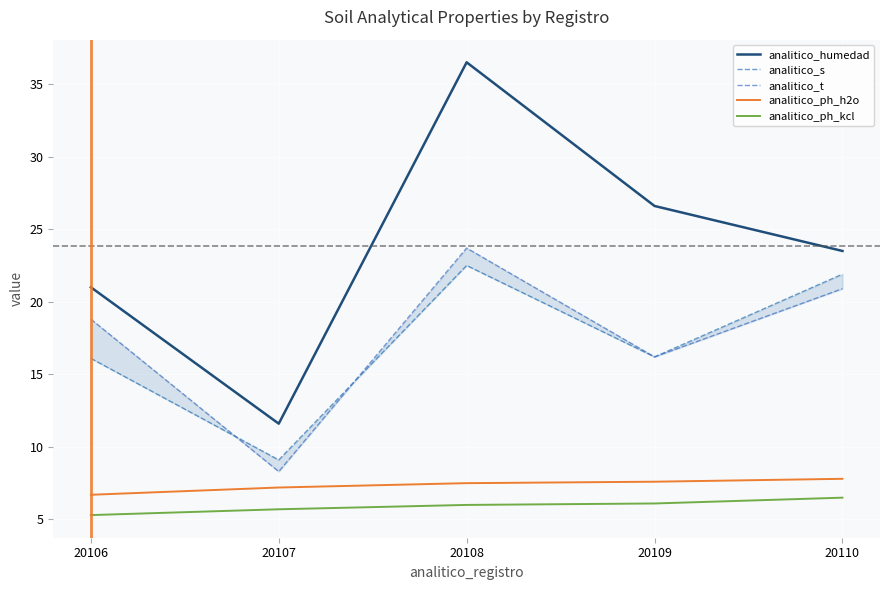

What is the difference between the highest and lowest values at 20108?

30.5